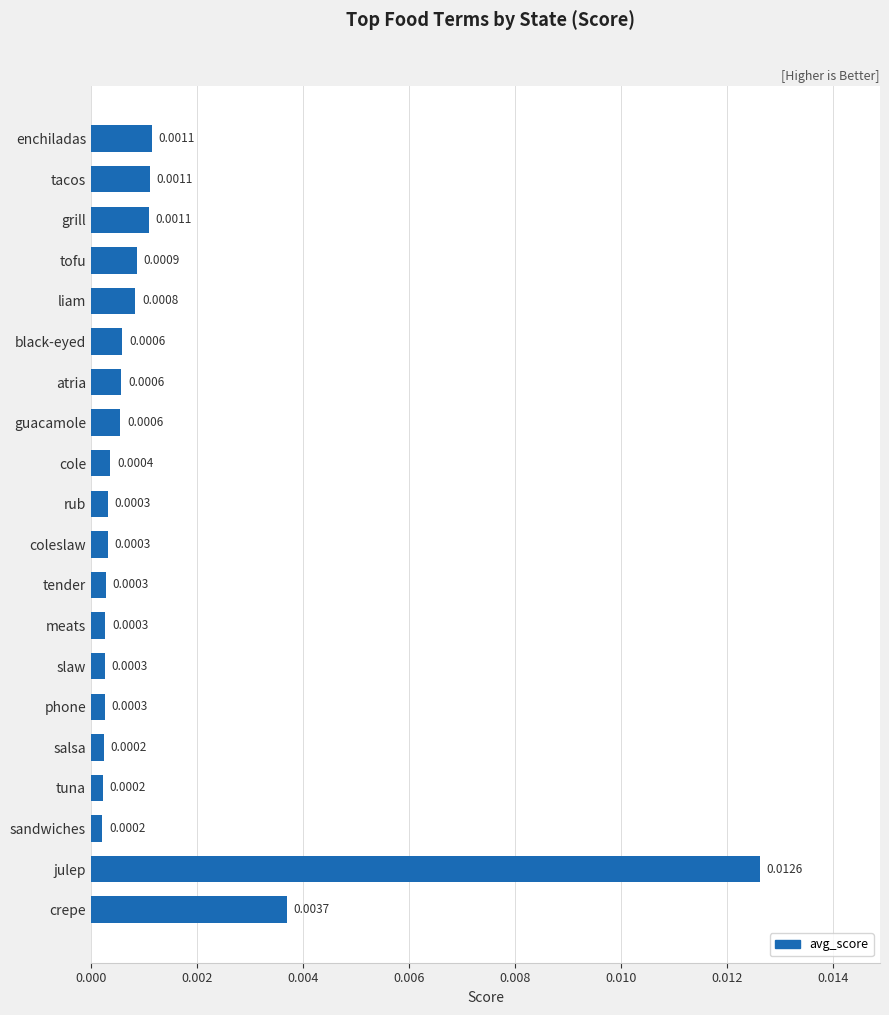

Which label corresponds to the largest value in the chart?

julep